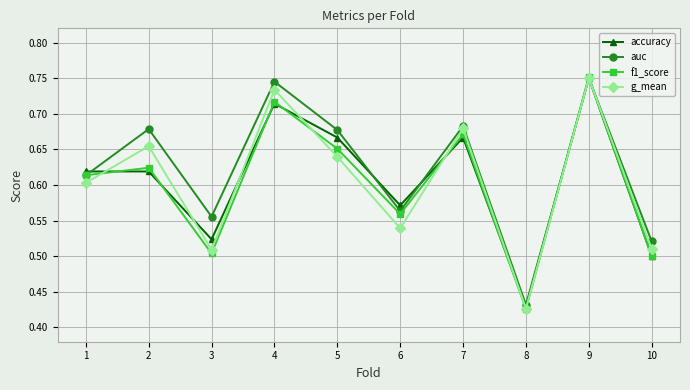

At which label does accuracy reach its peak?

9